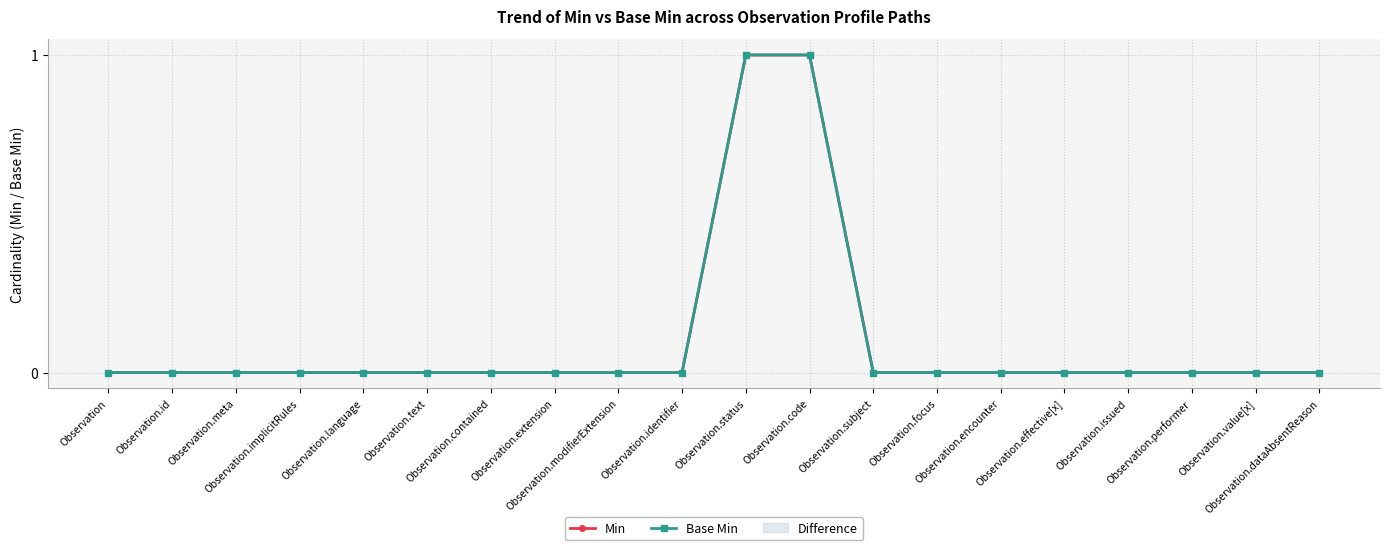

Rank the categories by Base Min value from lowest to highest.

Observation, Observation.id, Observation.meta, Observation.implicitRules, Observation.language, Observation.text, Observation.contained, Observation.extension, Observation.modifierExtension, Observation.identifier, Observation.subject, Observation.focus, Observation.encounter, Observation.effective[x], Observation.issued, Observation.performer, Observation.value[x], Observation.dataAbsentReason, Observation.status, Observation.code